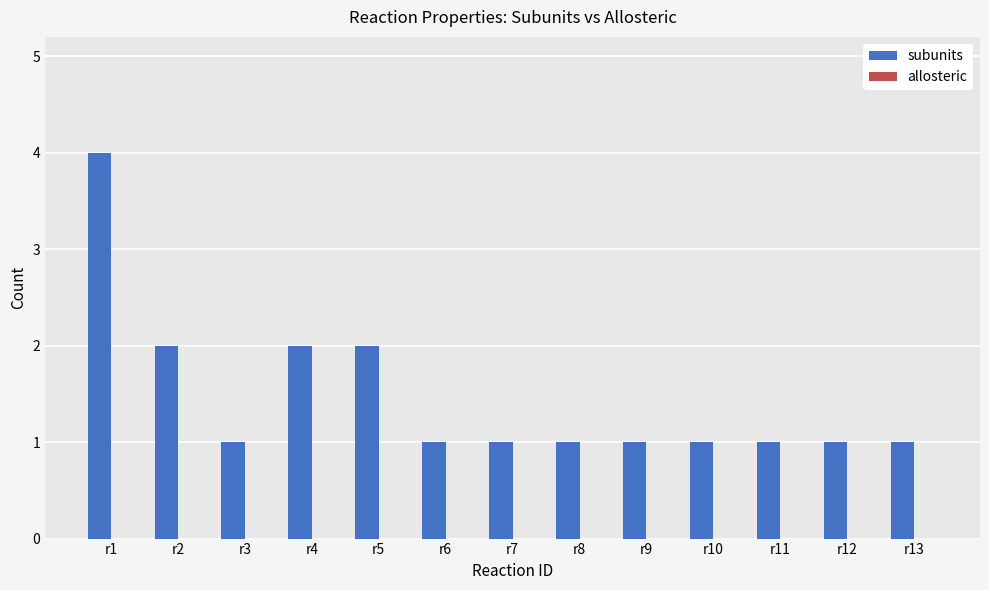

What is the maximum value shown in the chart?

4